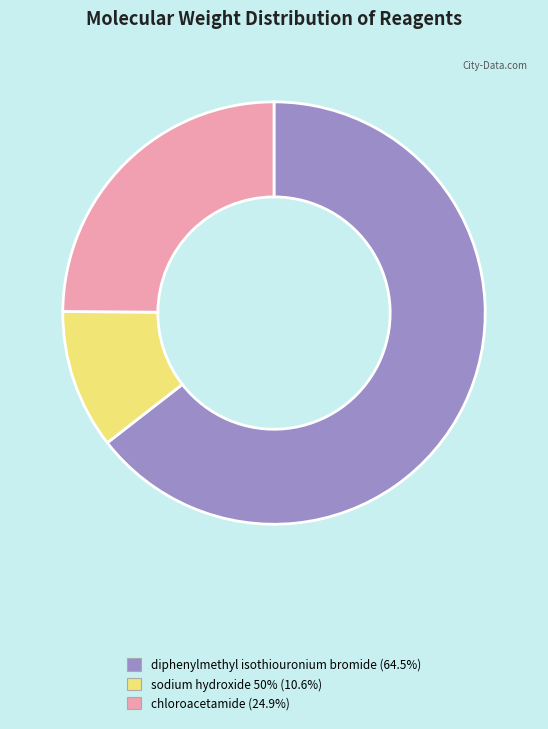

How many segments does this pie chart have?

3